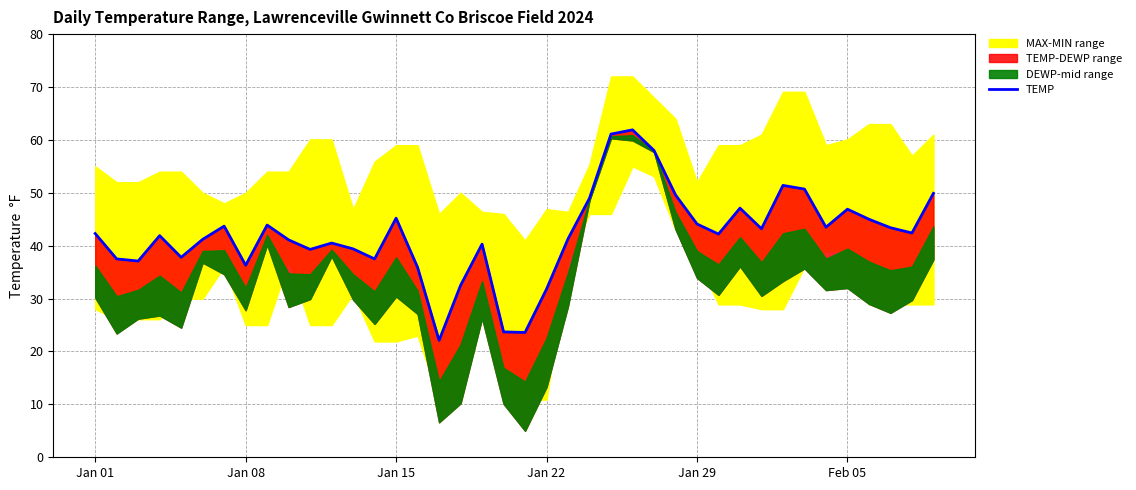

At which label is the value closest to 42?

Jan 22